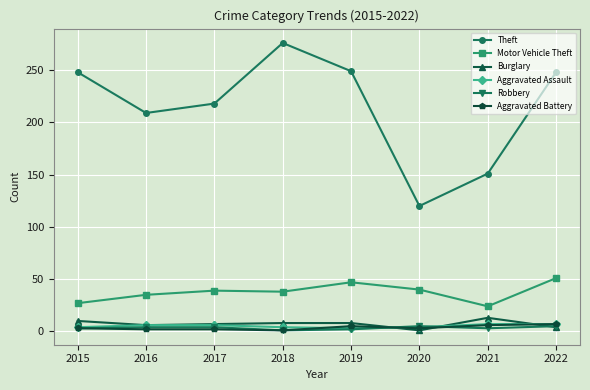

Read the Motor Vehicle Theft value at 2022.

51